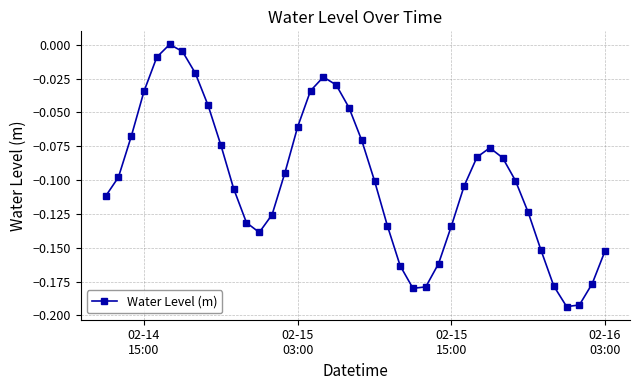

How many interior local peaks (higher than both neighbors) does the data have?

3